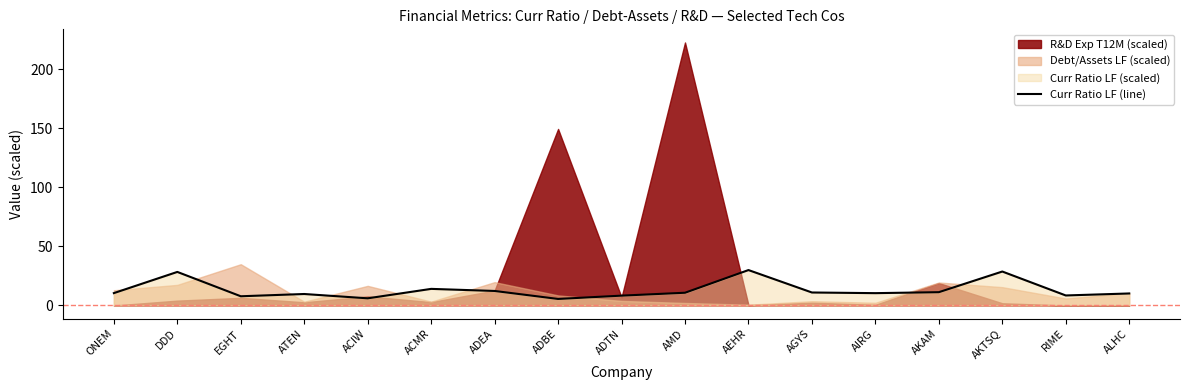

What is the highest value of the Curr Ratio LF (line) series?

30.0